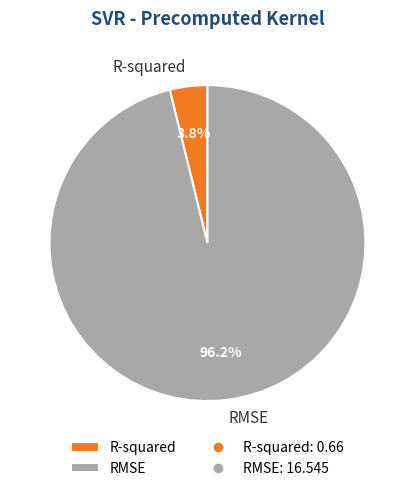

Which category has the smallest portion of the pie?

R-squared